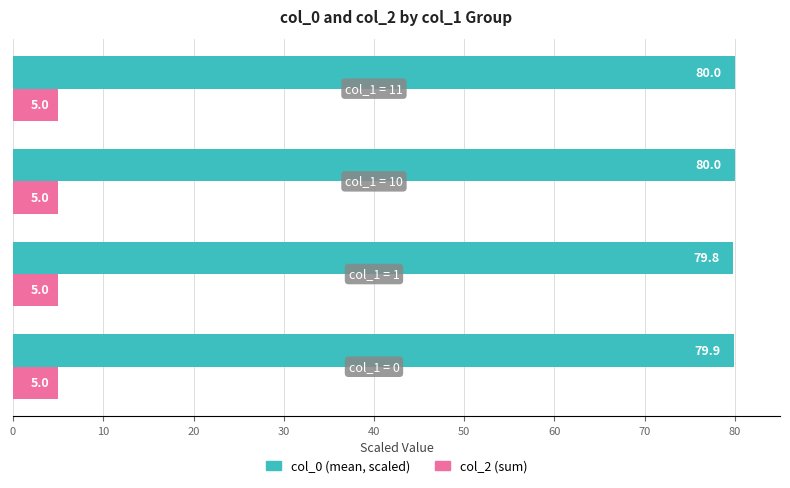

What are all the series names shown in the legend?

col_0 (mean, scaled), col_2 (sum)